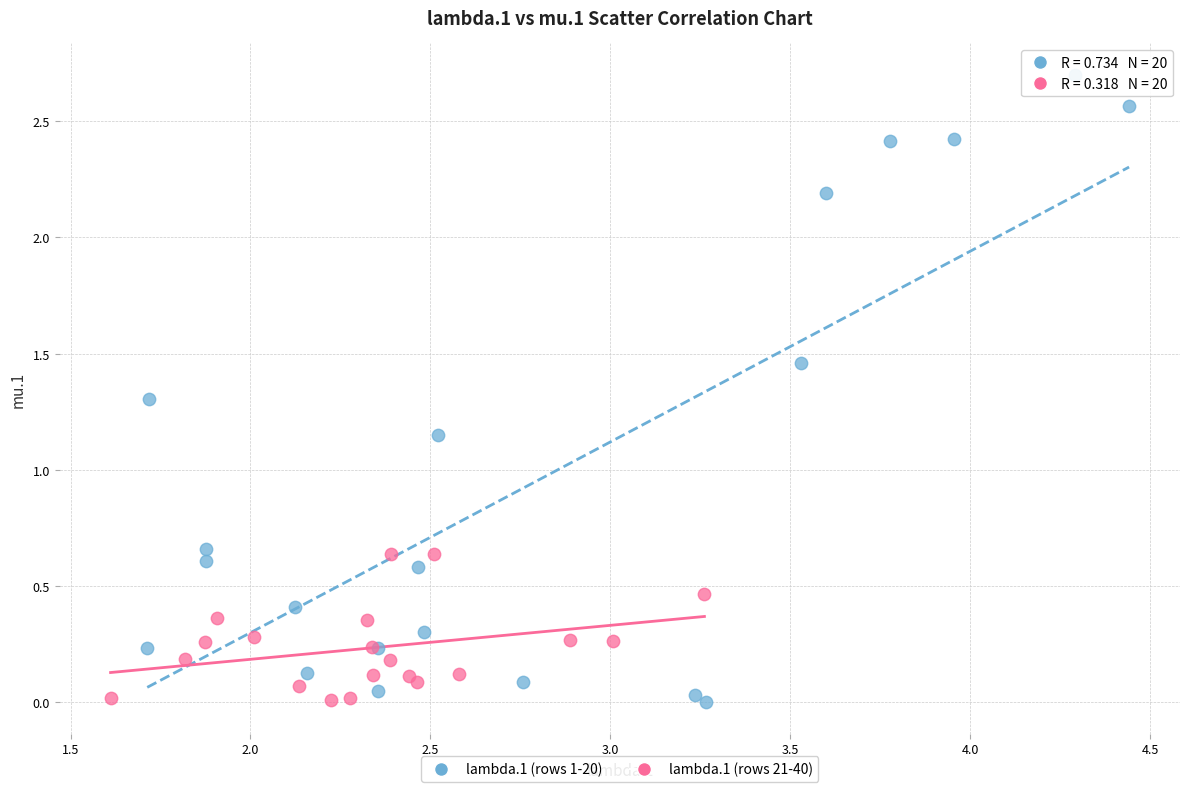

Which series reaches the maximum Y coordinate?

lambda.1 (rows 1-20)